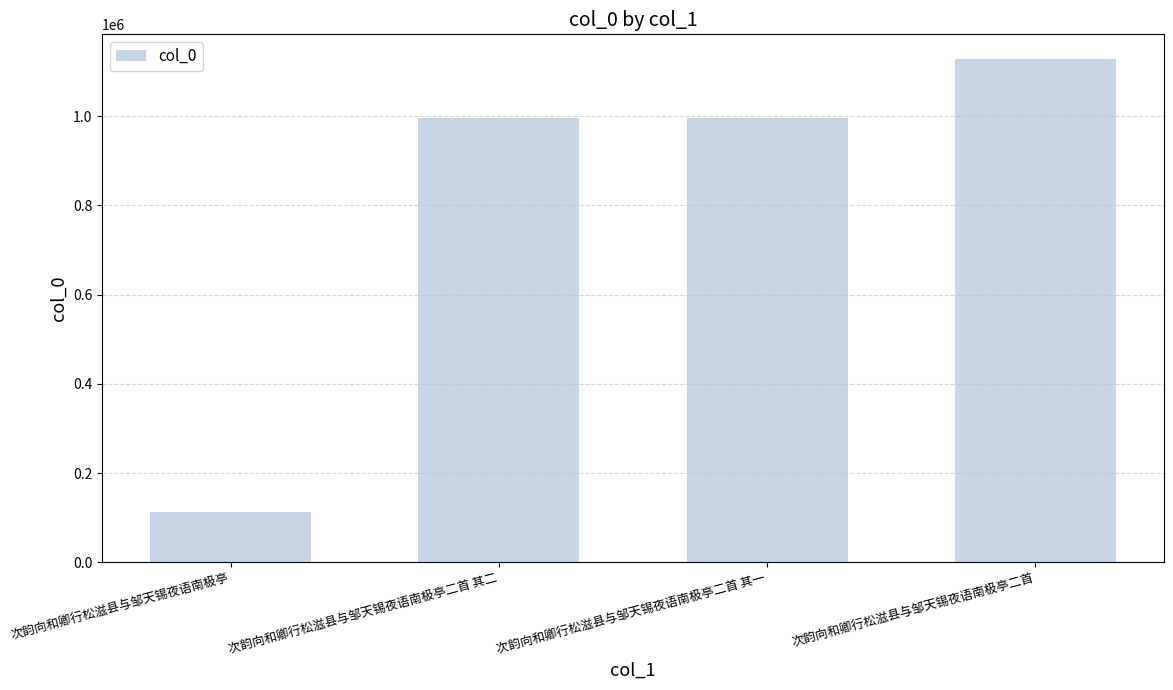

Which has a higher value, 次韵向和卿行松滋县与邹天锡夜语南极亭二首 其二 or 次韵向和卿行松滋县与邹天锡夜语南极亭?

次韵向和卿行松滋县与邹天锡夜语南极亭二首 其二